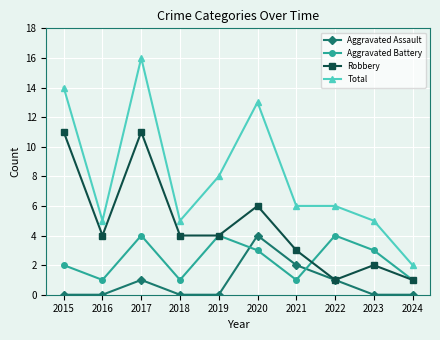

How many series are shown in this chart?

4